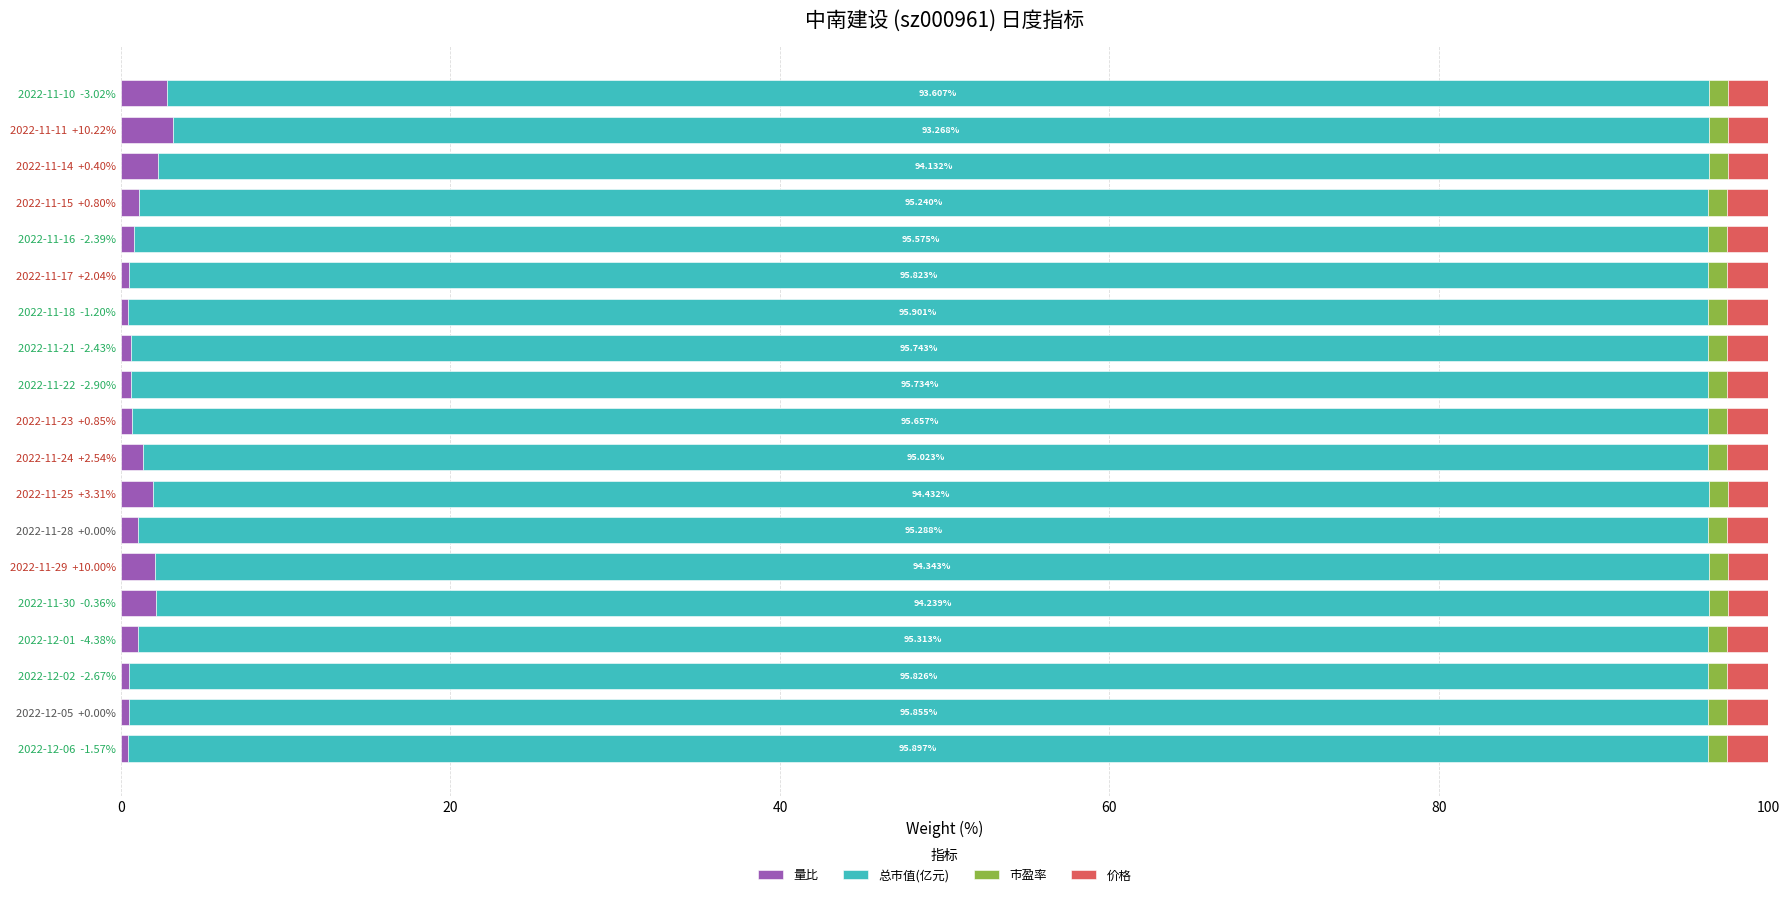

What is the difference between the maximum and second lowest values in the 量比 series?

2.7